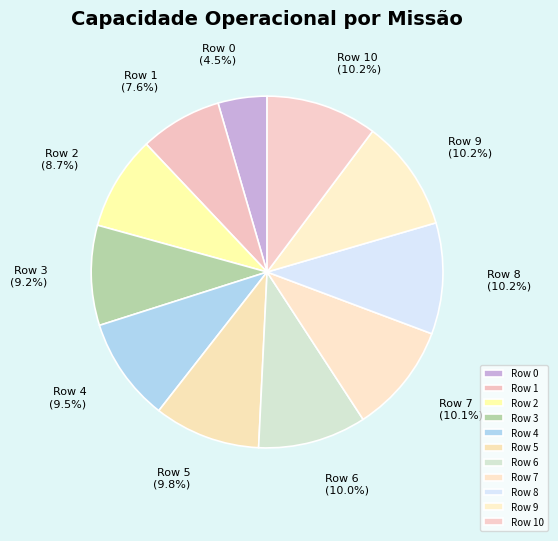

To the nearest percent, what is the average slice percentage?

9%